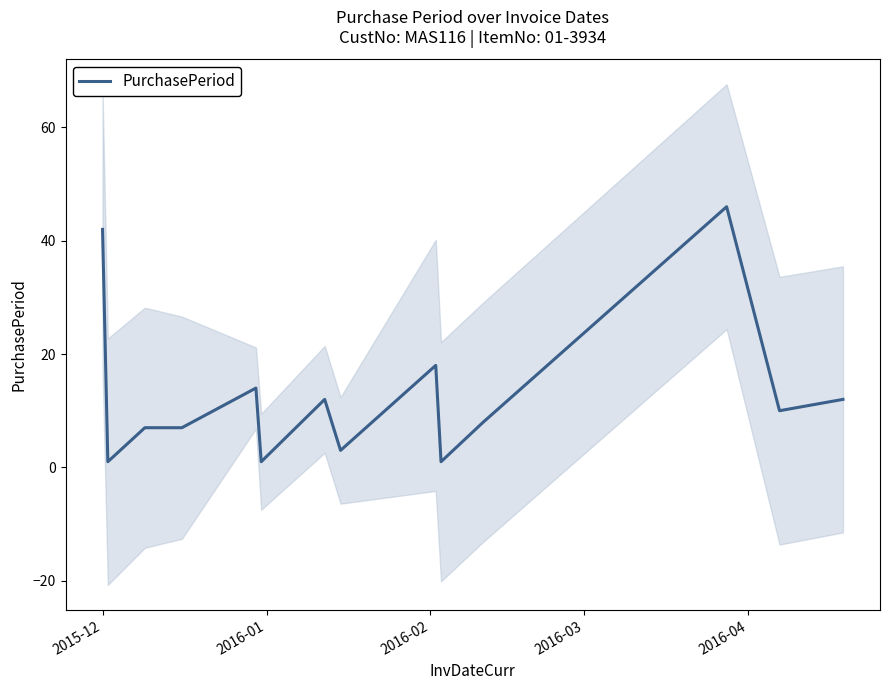

What is the maximum value for PurchasePeriod?

46